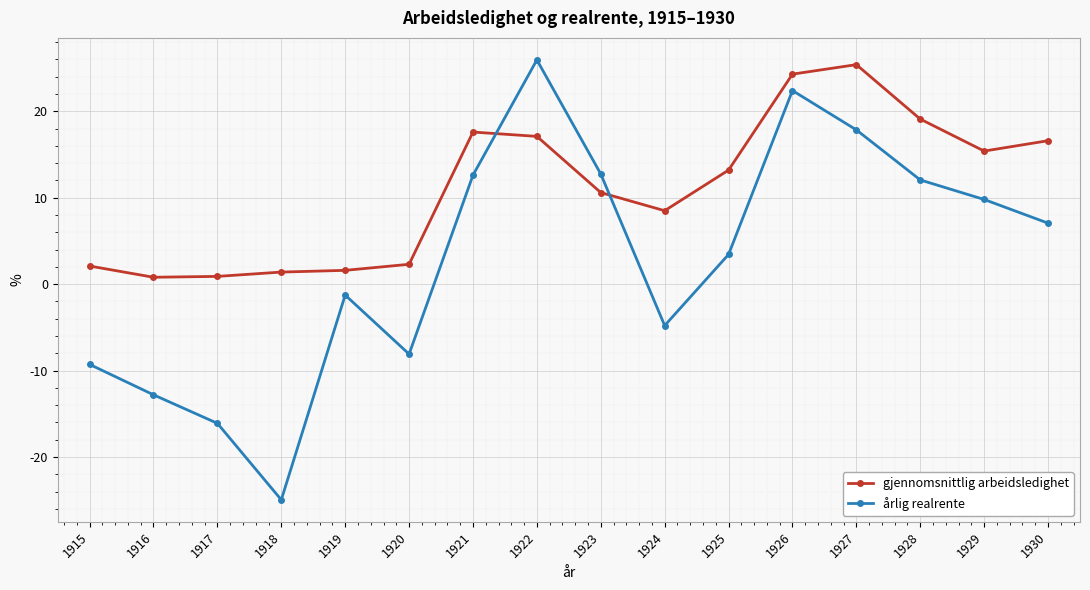

How many values in årlig realrente are below zero?

7